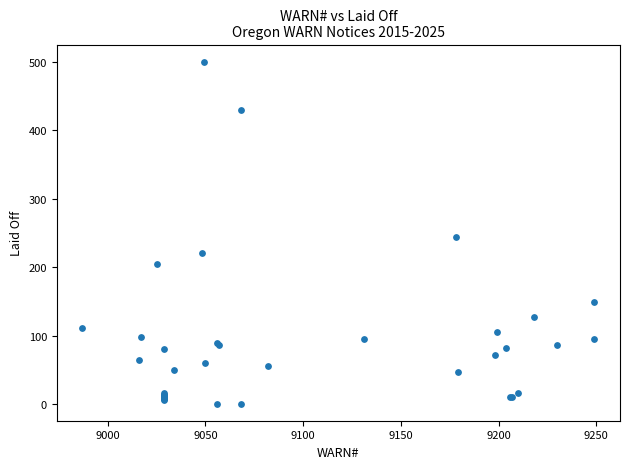

What Y value in the scatter plot is closest to 250?

244